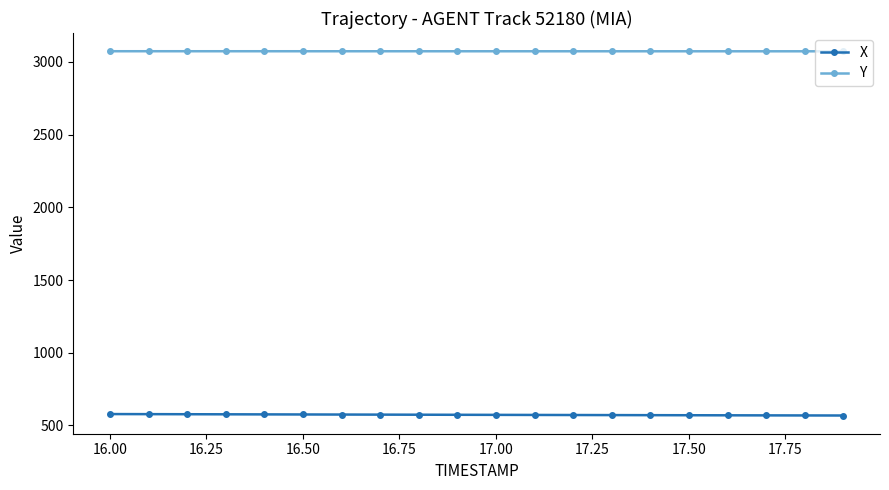

What is the maximum value shown in the chart?

3072.6